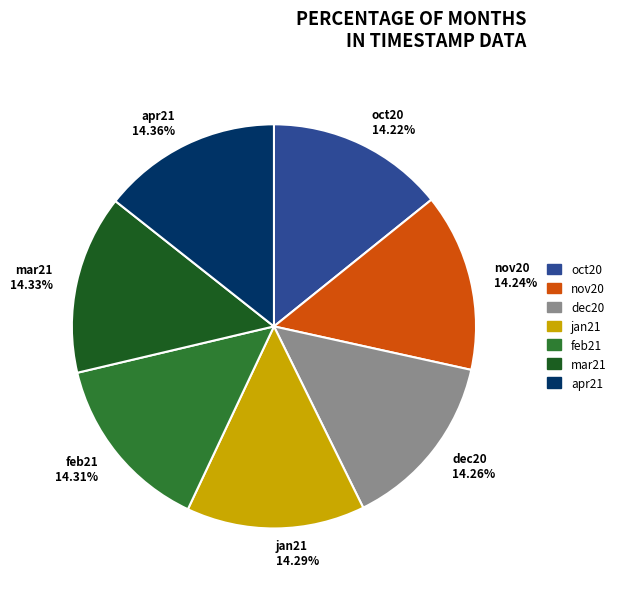

Is the sum of dec20 and apr21 greater than half?

No